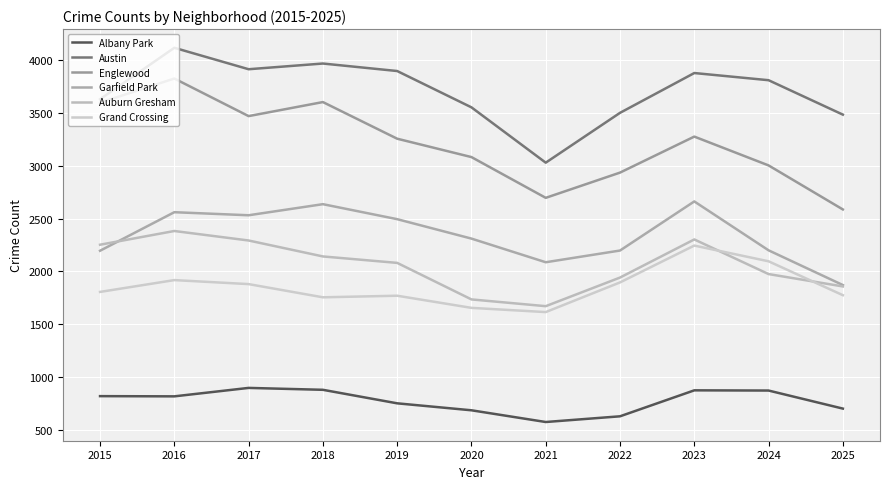

True or false: Grand Crossing and Albany Park cross at least once.

False